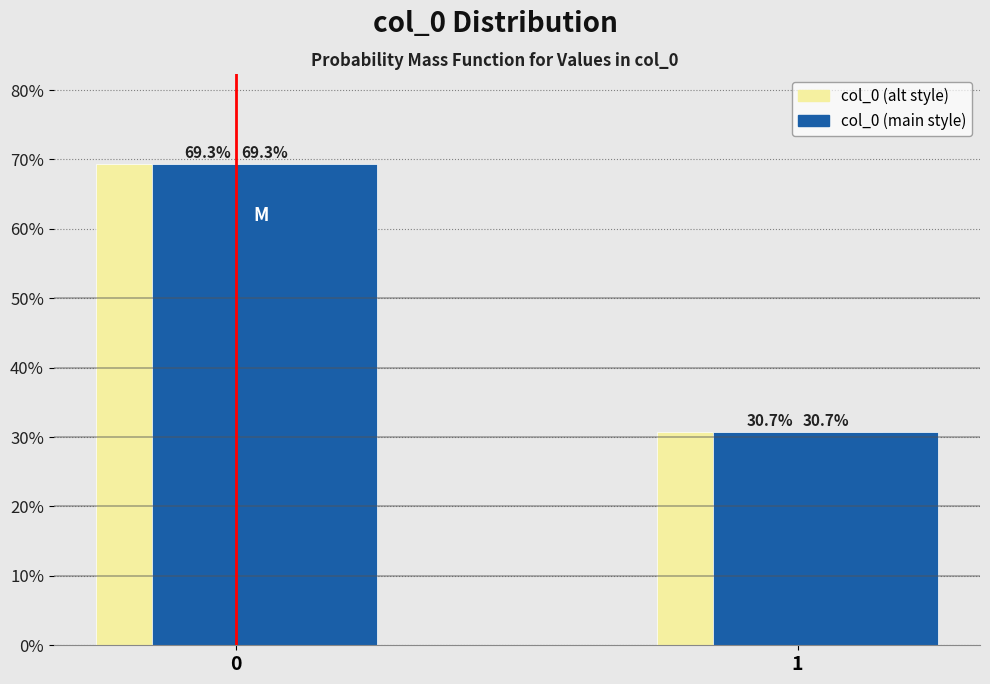

What is the minimum value shown in the chart?

30.7